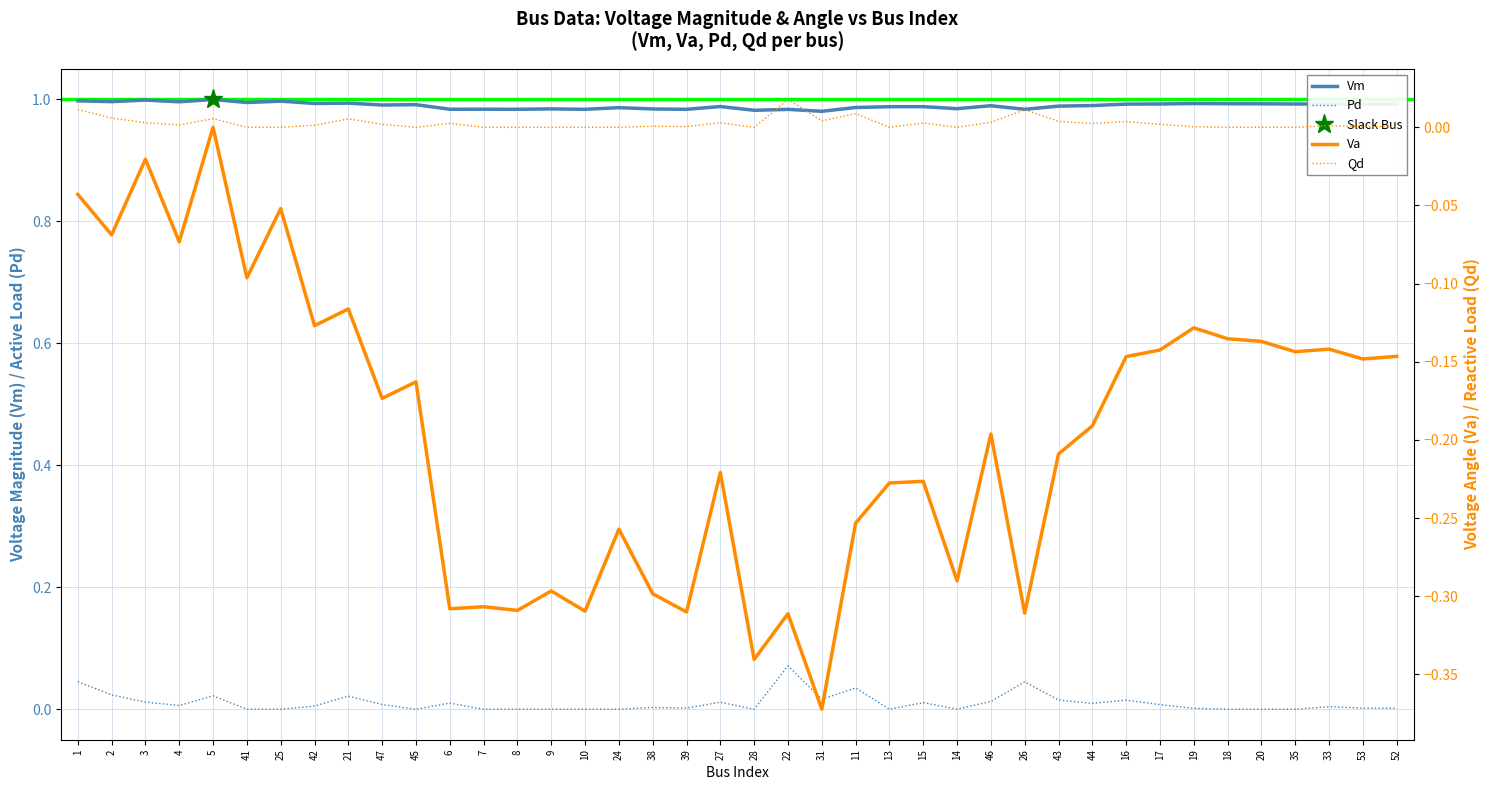

Rank the series at 15 from highest to lowest value.

Vm, Pd, Qd, Va